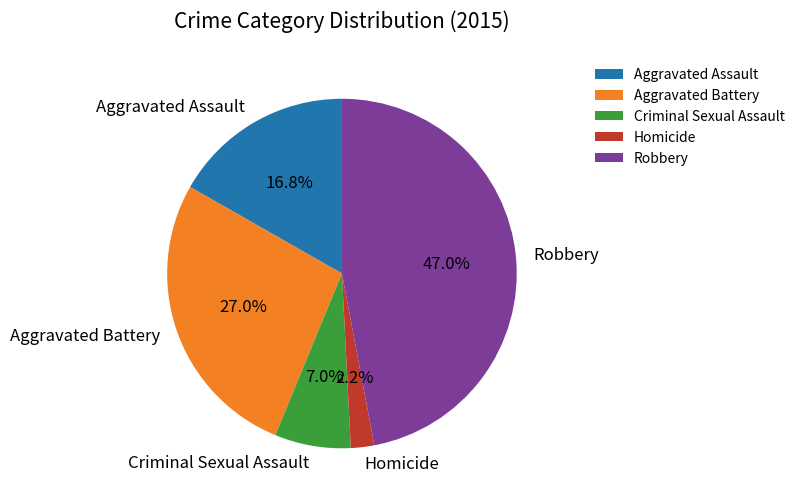

How many segments does this pie chart have?

5